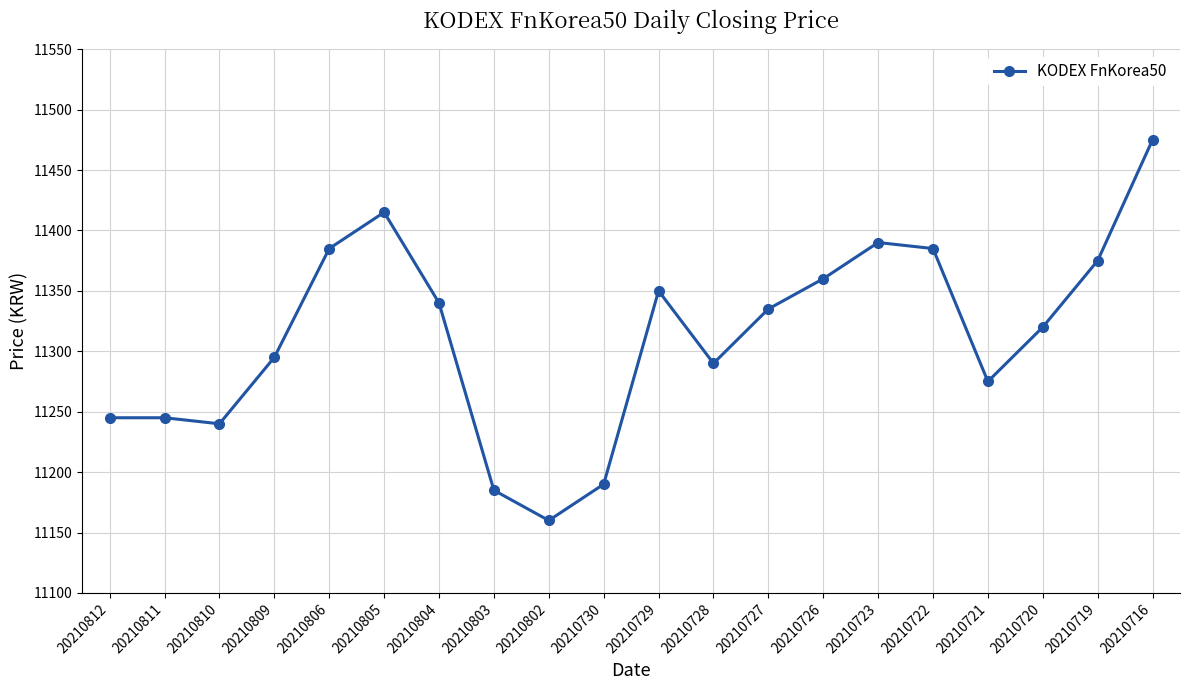

Reading left to right, what are all the values shown in this chart?

20210812=11245	20210811=11245	20210810=11240	20210809=11295	20210806=11385	20210805=11415	20210804=11340	20210803=11185	20210802=11160	20210730=11190	20210729=11350	20210728=11290	20210727=11335	20210726=11360	20210723=11390	20210722=11385	20210721=11275	20210720=11320	20210719=11375	20210716=11475